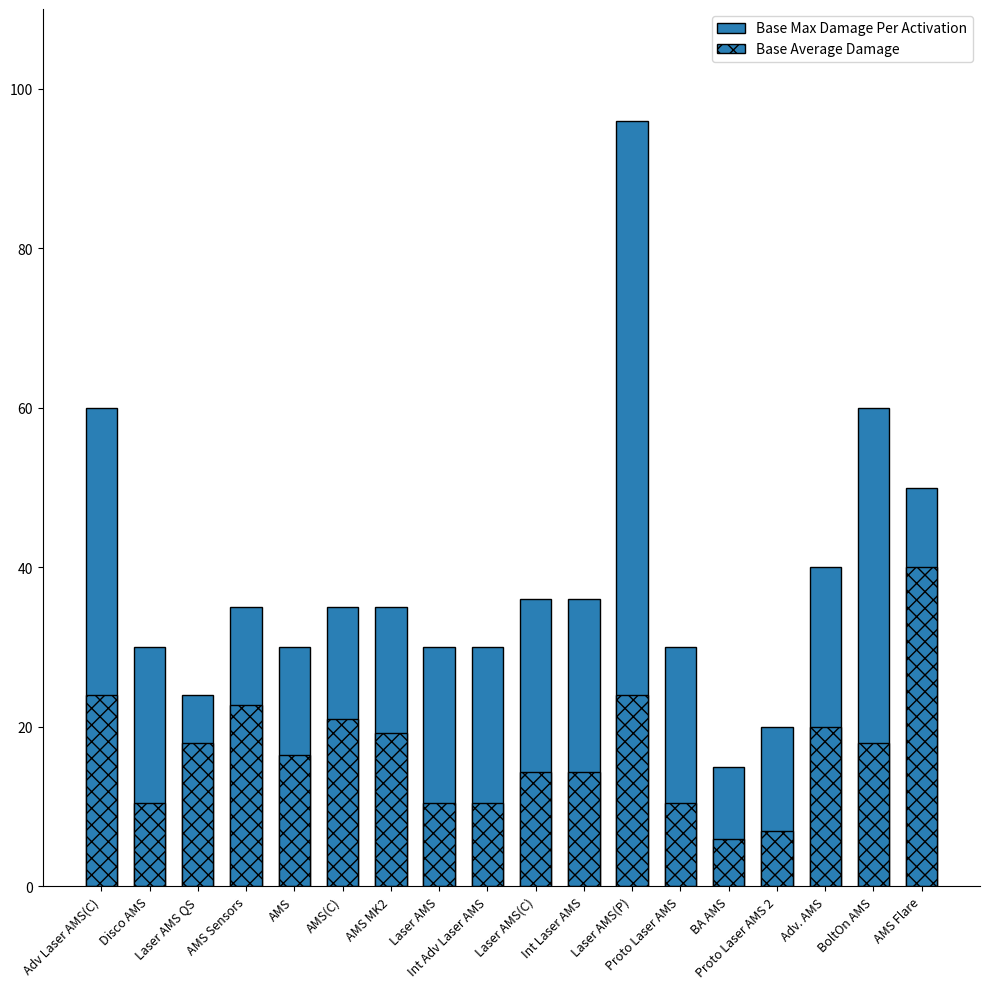

What is the label of the 3rd bar from the left?

Laser AMS QS